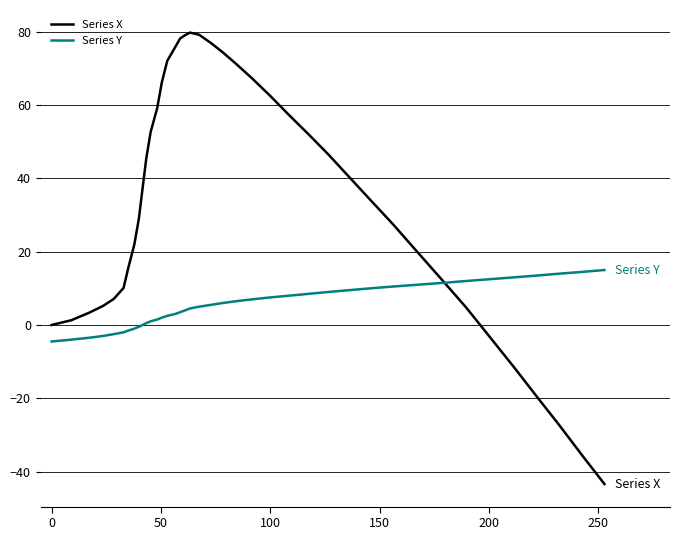

At how many categories does at least one series exceed 31?

21